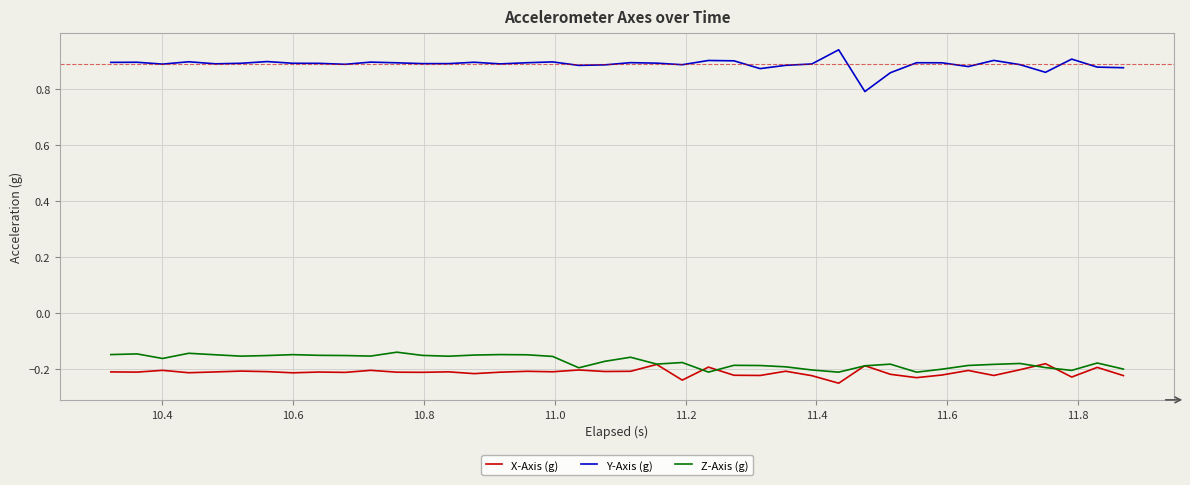

Which series has the largest total across all categories?

Y-Axis (g)